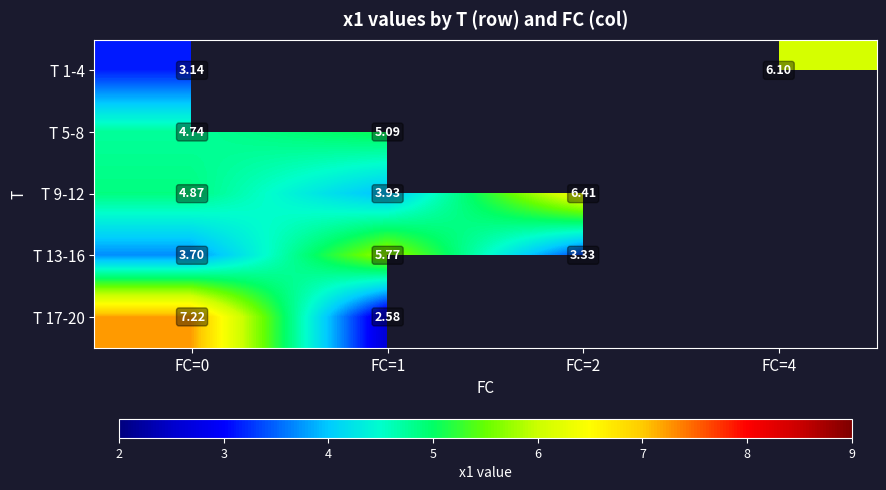

What is the lowest value of the T 13-16 series?

3.3